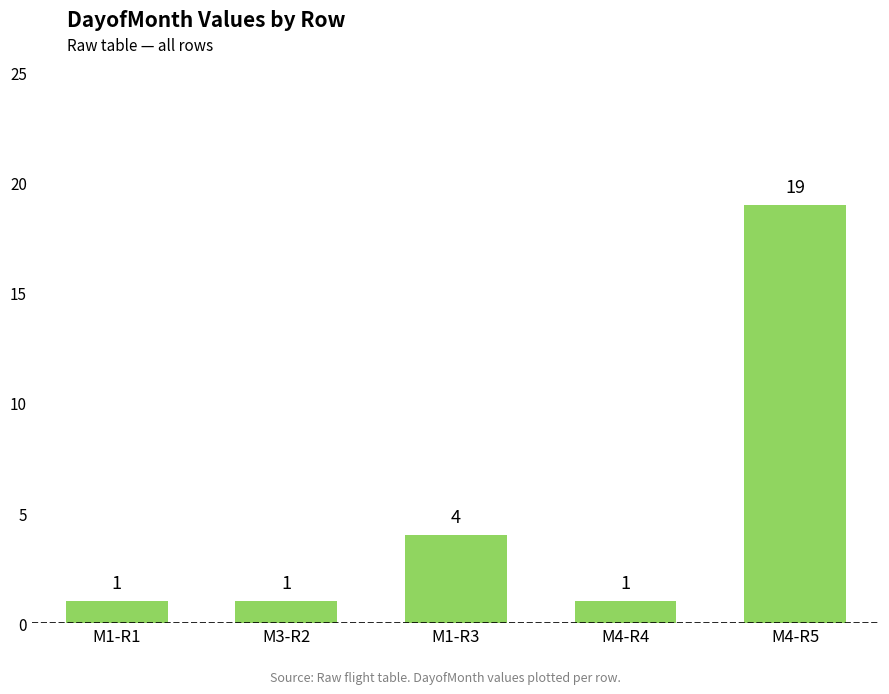

What is the maximum value shown in the chart?

19